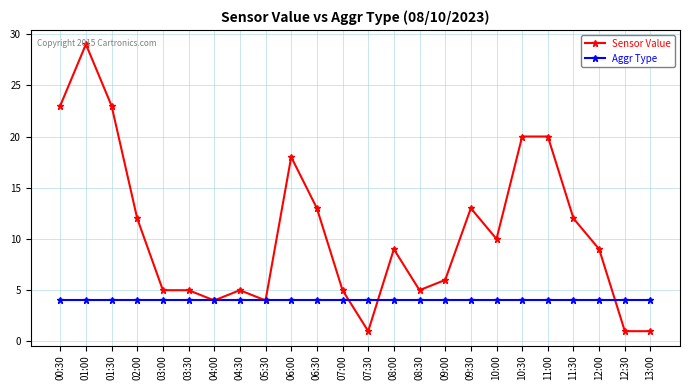

What is the greatest value displayed?

29